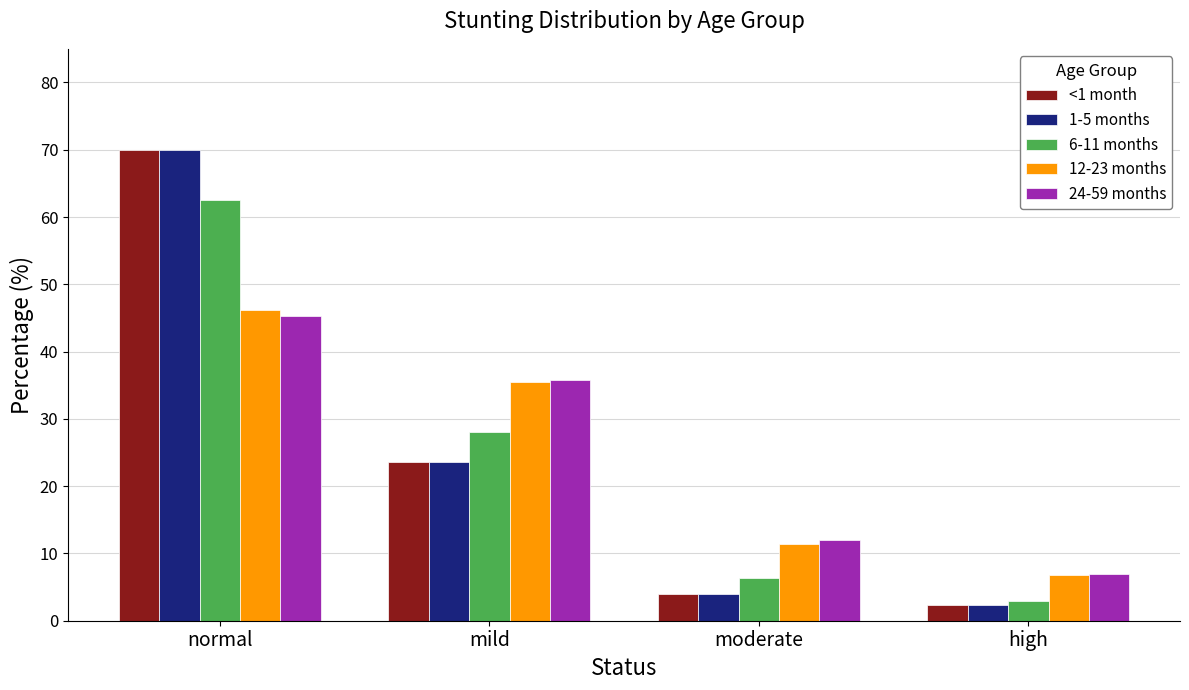

Where is 6-11 months nearest to the value 32?

mild